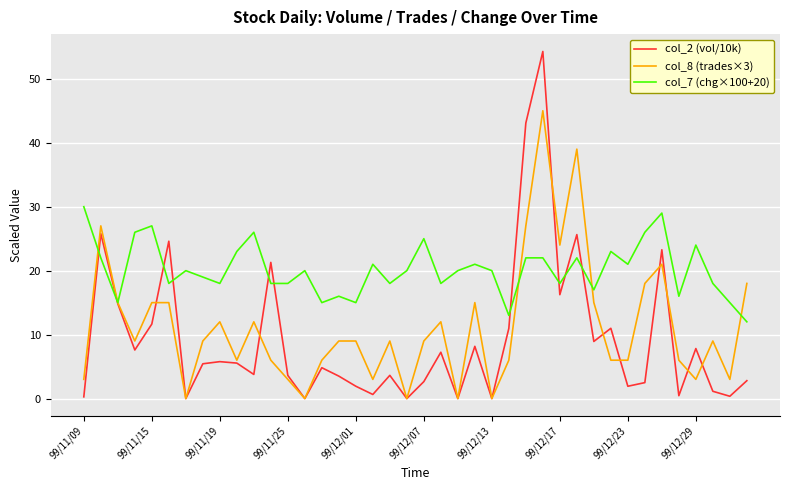

What is the minimum value for col_7 (chg×100+20)?

12.0